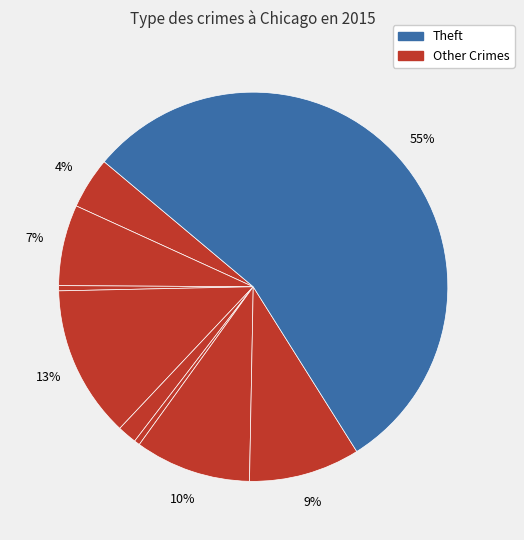

How many slices are in this pie chart?

9